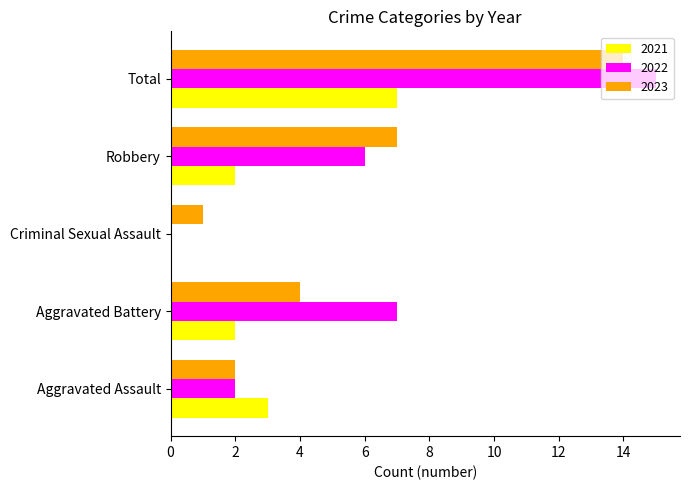

What is the sum of all 2021 values?

14